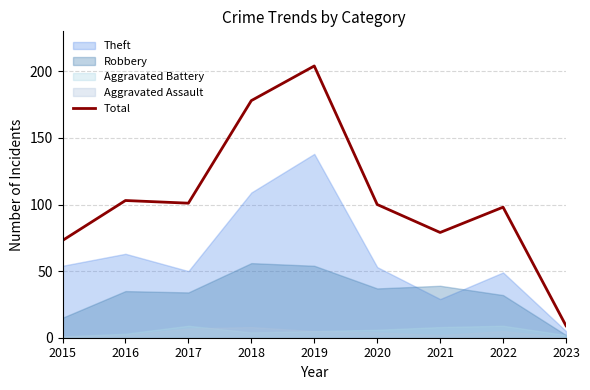

The value at 2015 is 73. True or false?

True